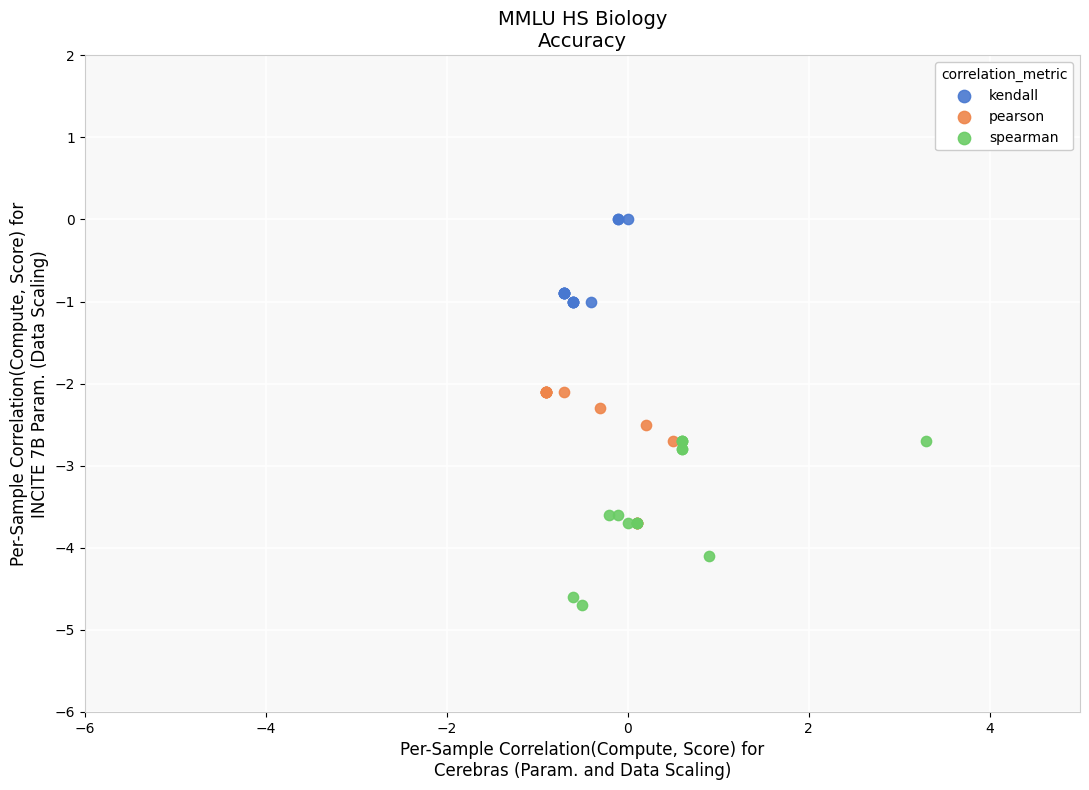

Which series reaches the minimum Y coordinate?

spearman